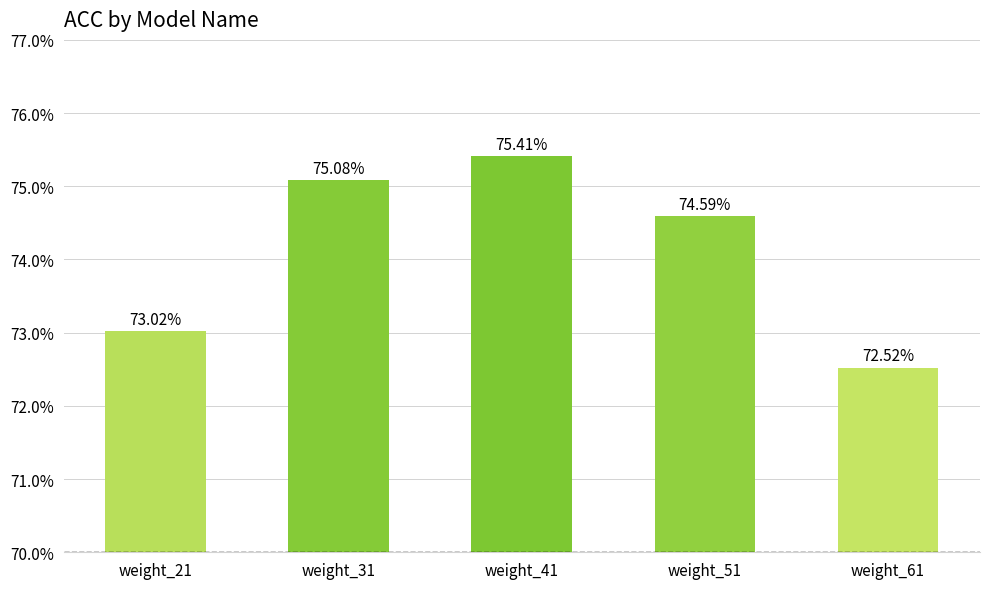

What is the average value?

74.1